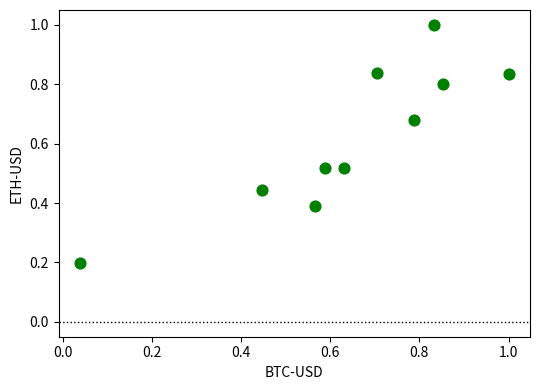

What is the average X value?

0.6